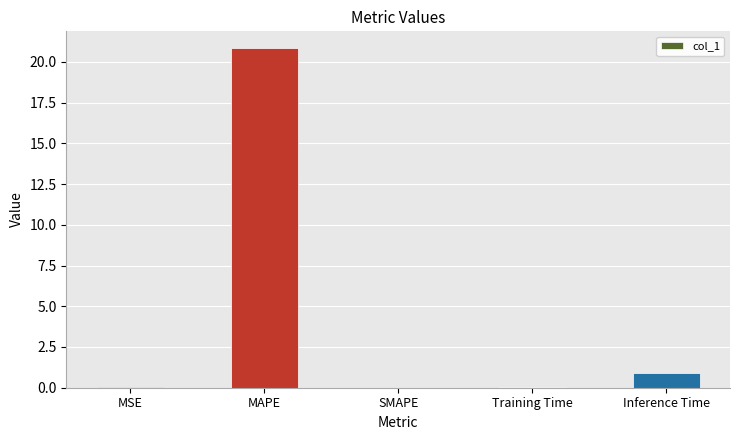

True or false: the data shows 10.0 at SMAPE.

False